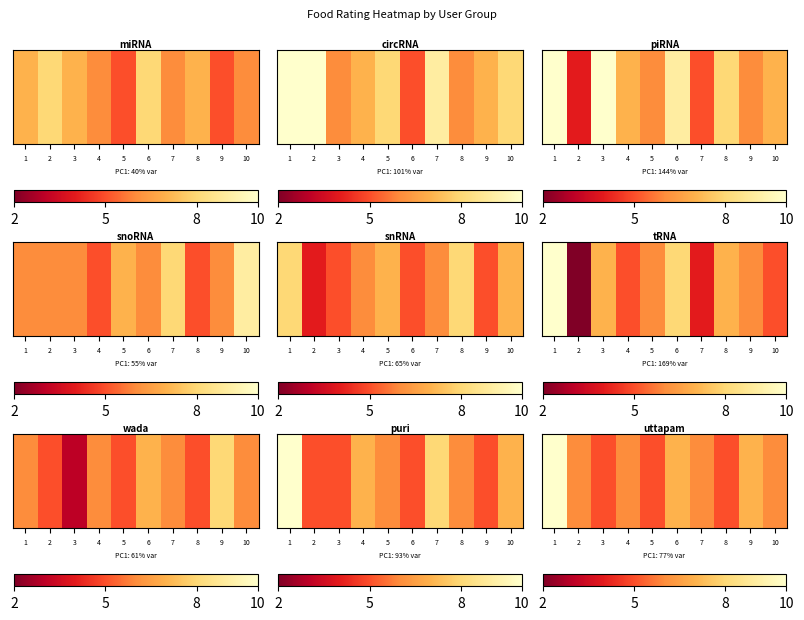

What is the sum of all values?

63